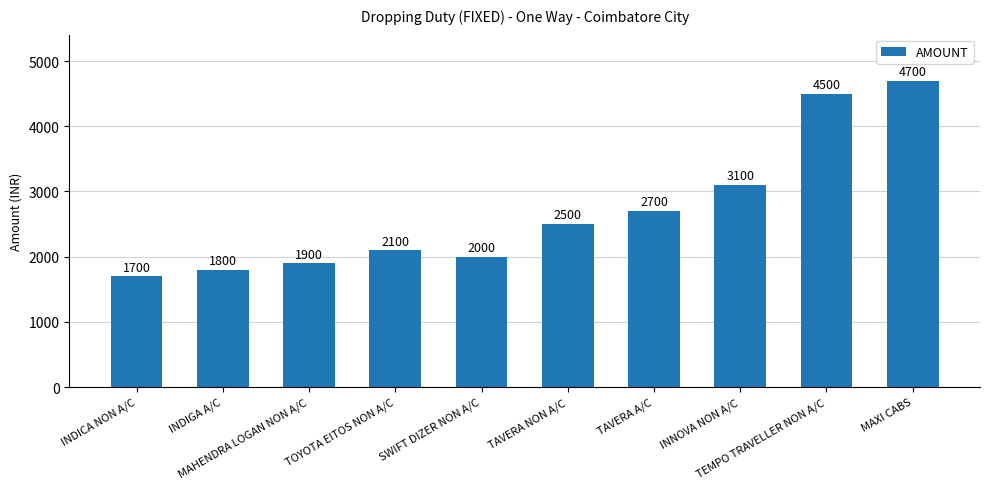

Which category has the lowest value across all series?

INDICA NON A/C